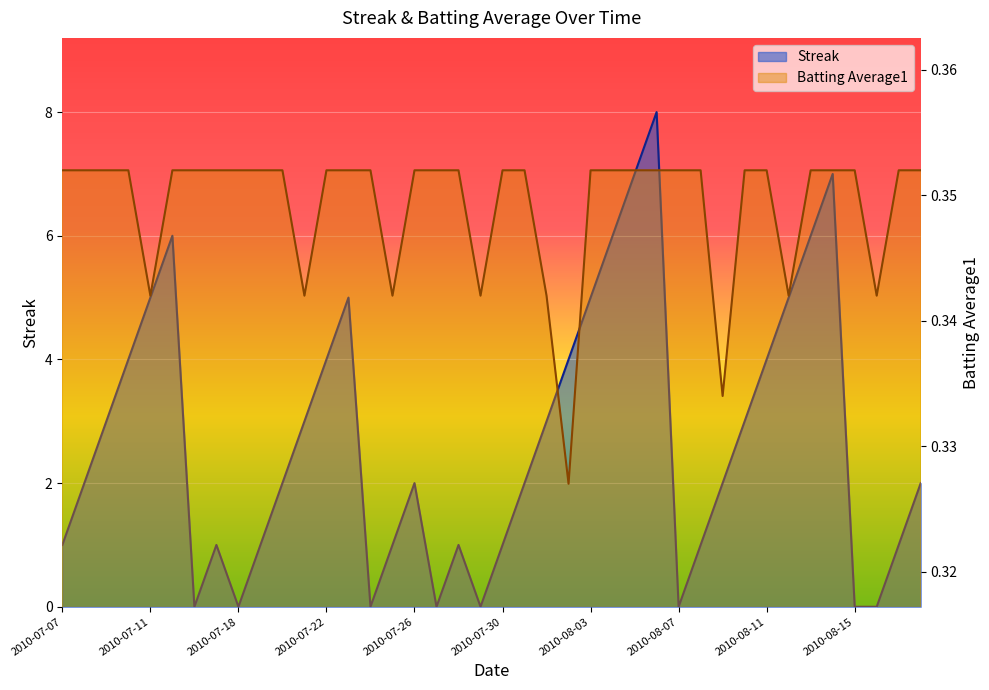

At which label is Batting Average1 closest to 0?

2010-08-02